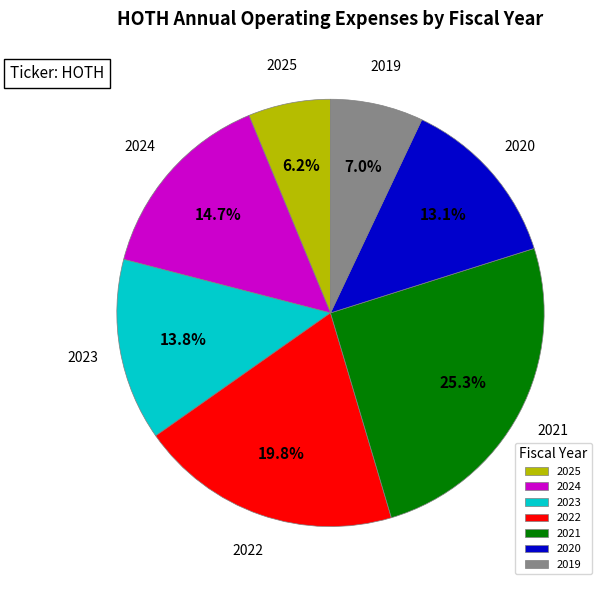

Which slice is the largest?

2021